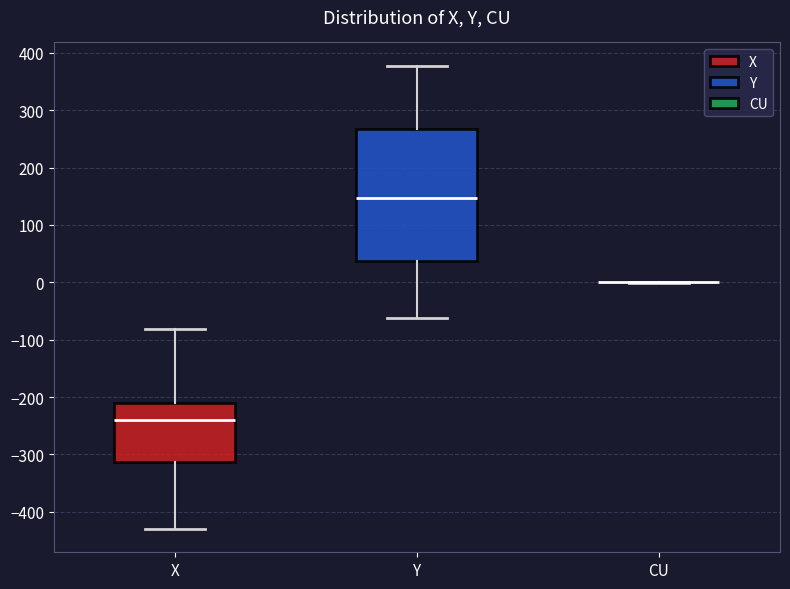

Reading left to right, read every box against the y-axis: the position of its median line, the range the box covers, and the ends of its whiskers. The values are not printed on the chart, so give them approximately, as read against the axis.

X: median -240, box -310 to -210, whiskers -430 to -80
Y: median 150, box 40 to 270, whiskers -60 to 380
CU: box collapsed to a line at 0, whiskers 0 to 0